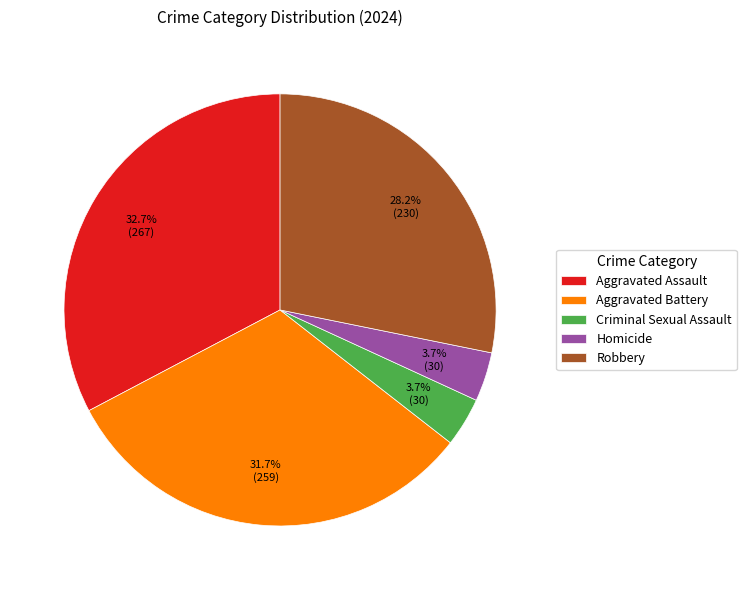

What percentage is NOT represented by Aggravated Assault?

67.3%